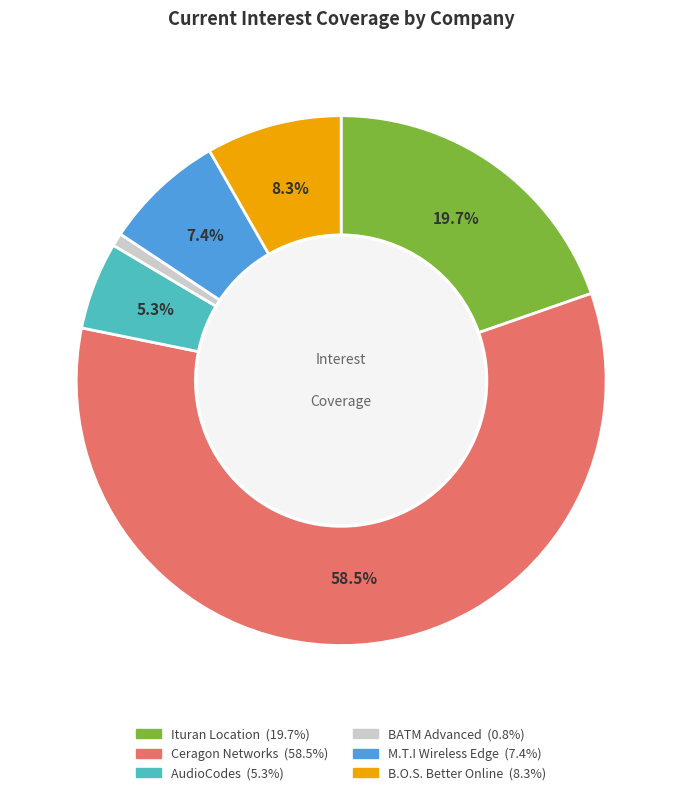

Do M.T.I Wireless Edge and Ceragon Networks together represent more than half of the pie?

Yes